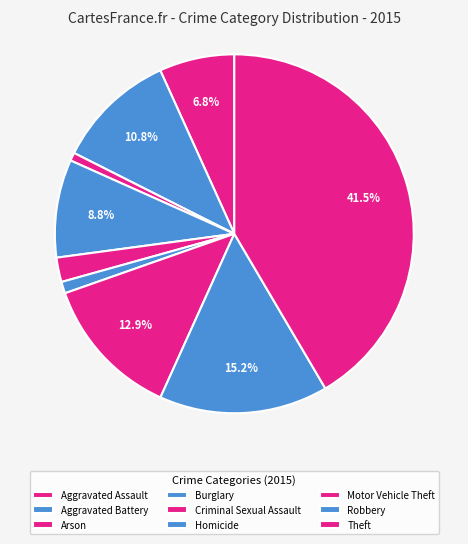

How many segments does this pie chart have?

9